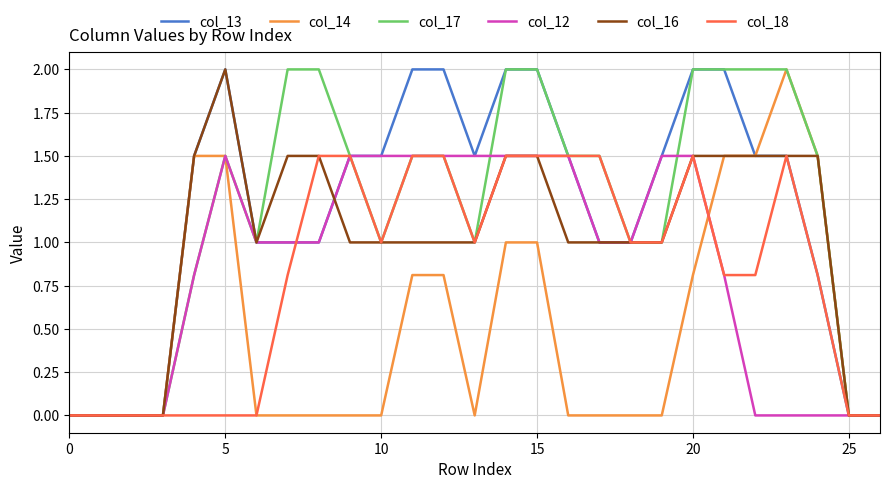

What are all the series names shown in the legend?

col_13, col_14, col_17, col_12, col_16, col_18